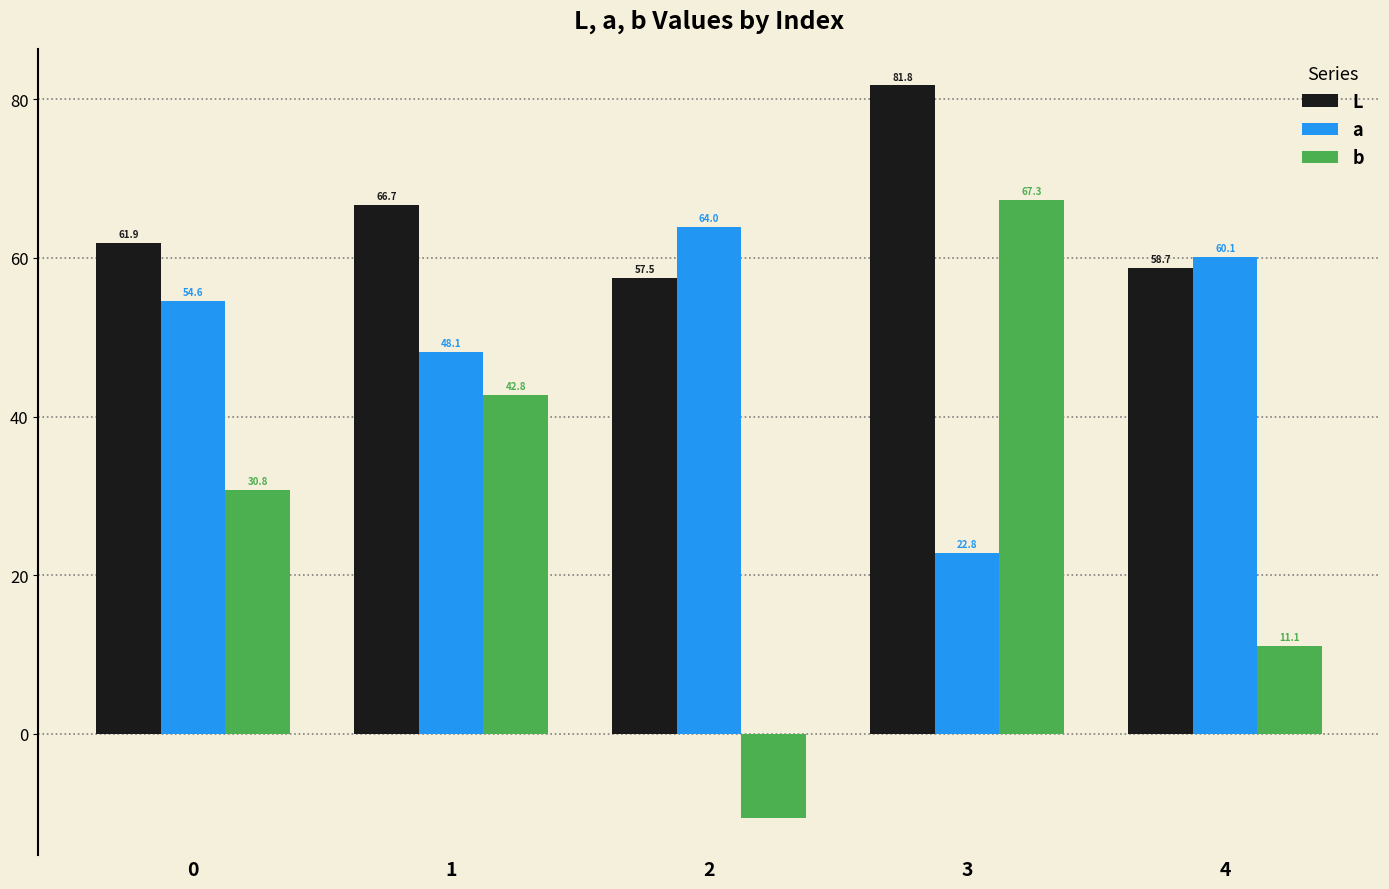

What is the difference between the highest and lowest values at 0?

31.1